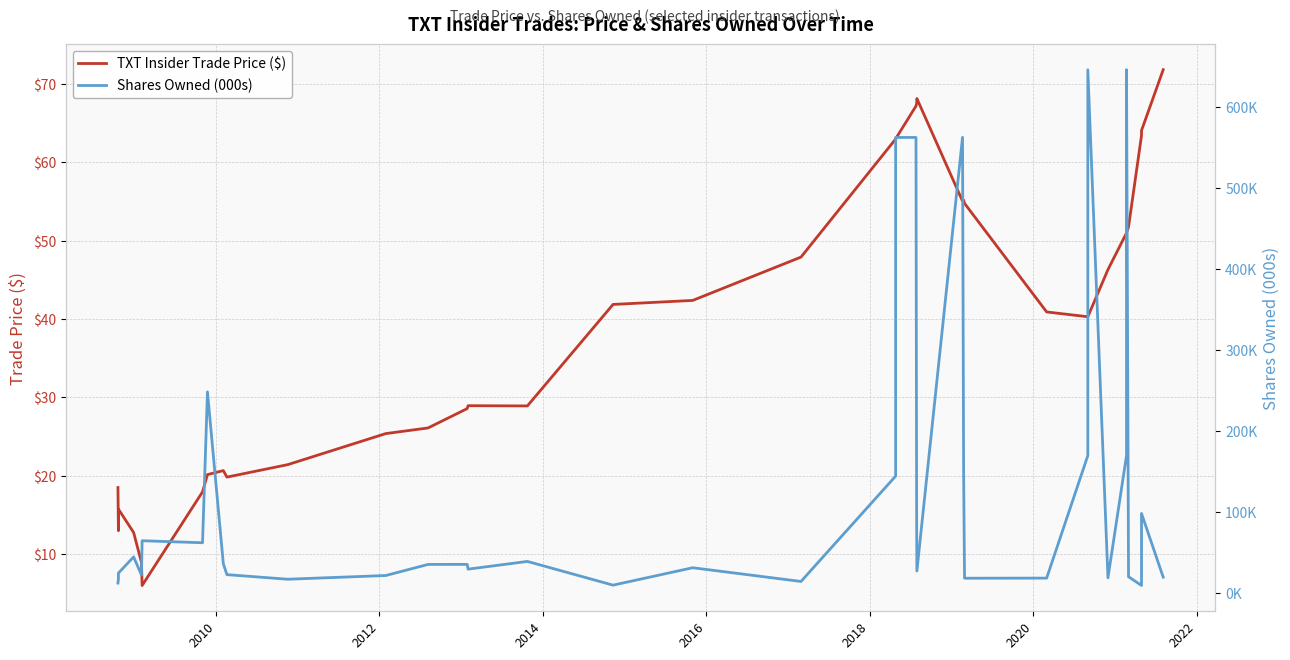

Which series has the widest spread of values?

Shares Owned (000s)